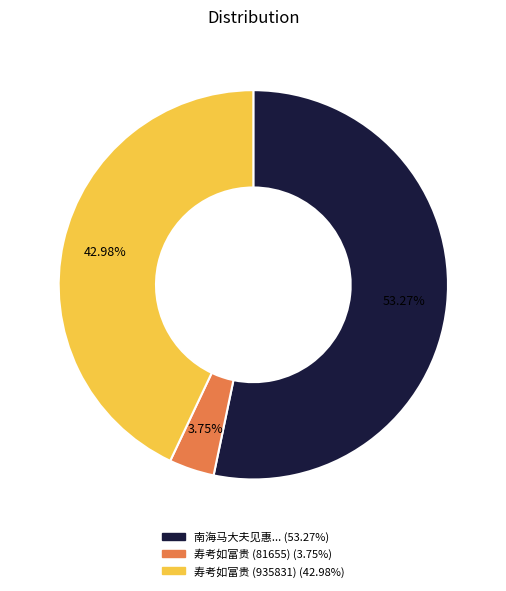

Is there any slice that represents more than half of the pie?

Yes